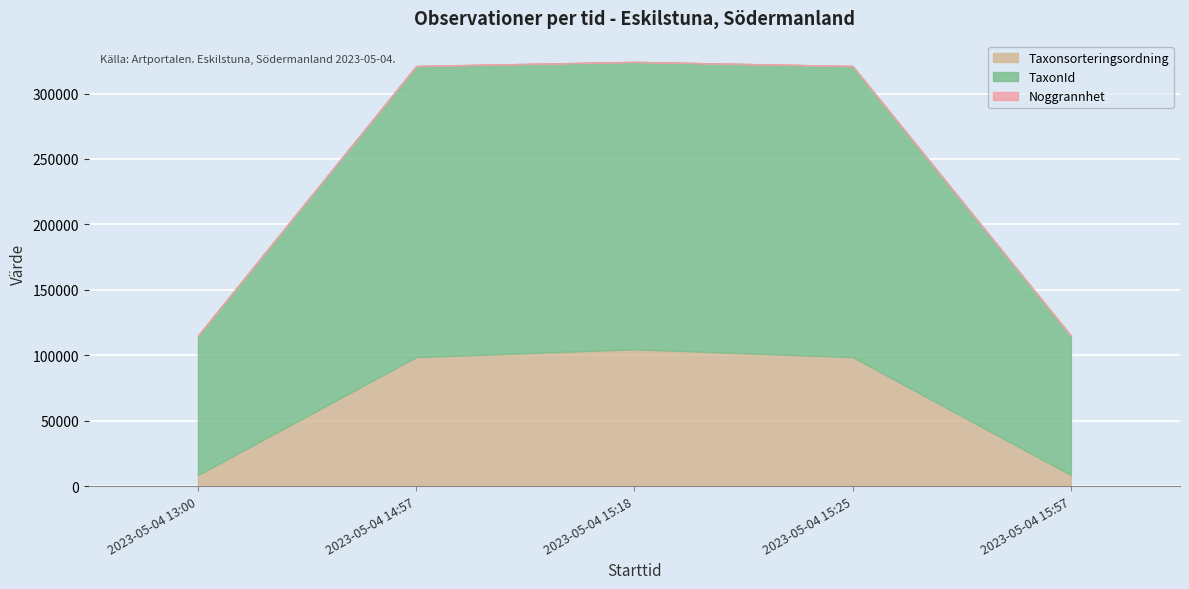

True or false: Noggrannhet has more than 1 points higher than both neighbors.

False